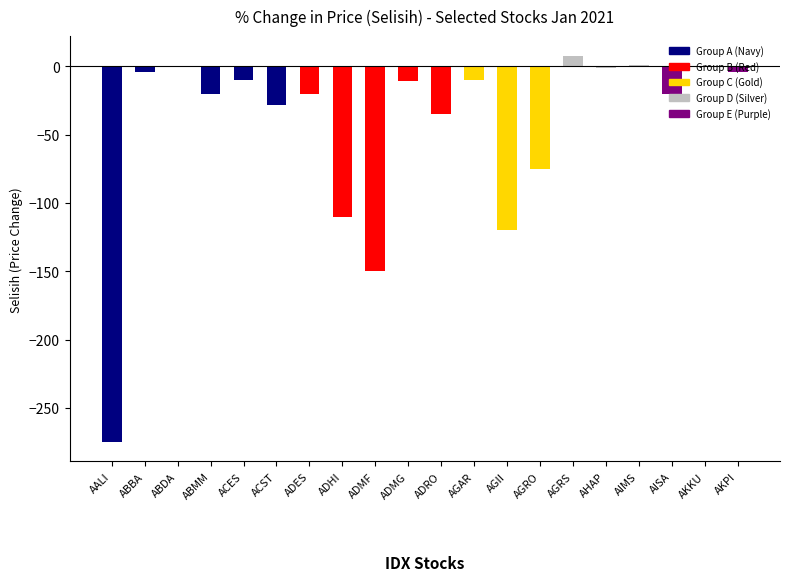

Between AGII and AKPI, which is larger?

AKPI